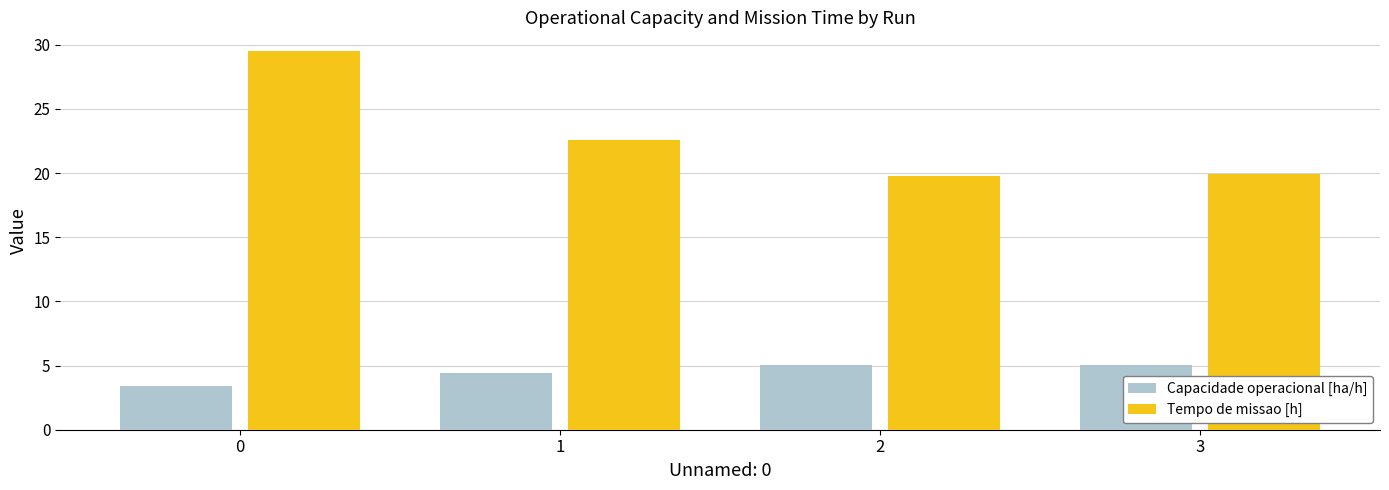

How many bars are there in each group?

2